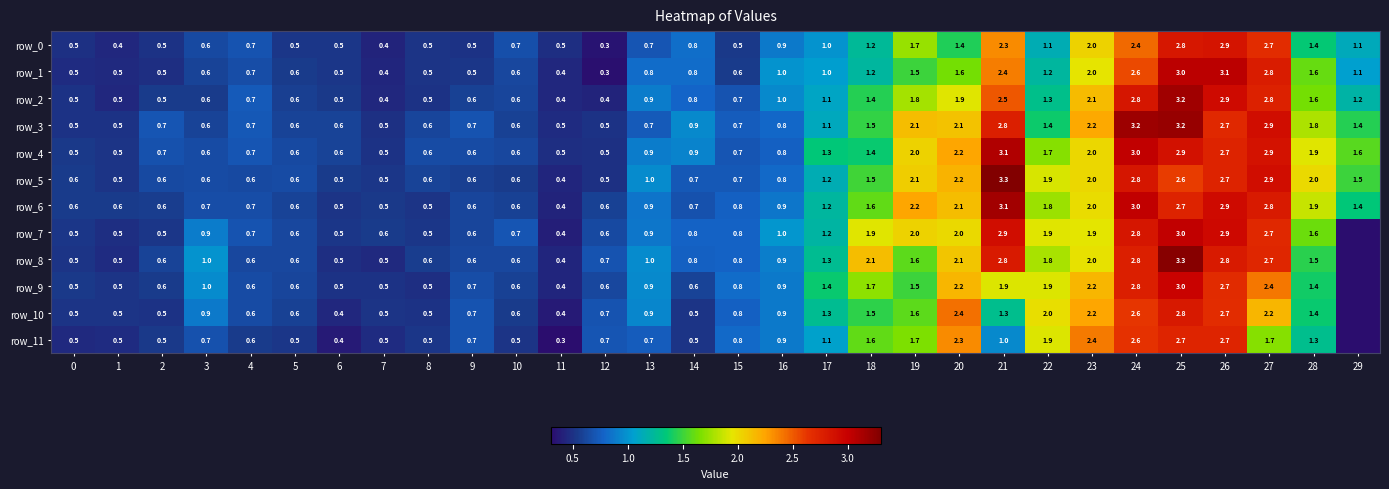

What is the difference between the row_1 values at 11 and 17?

0.6